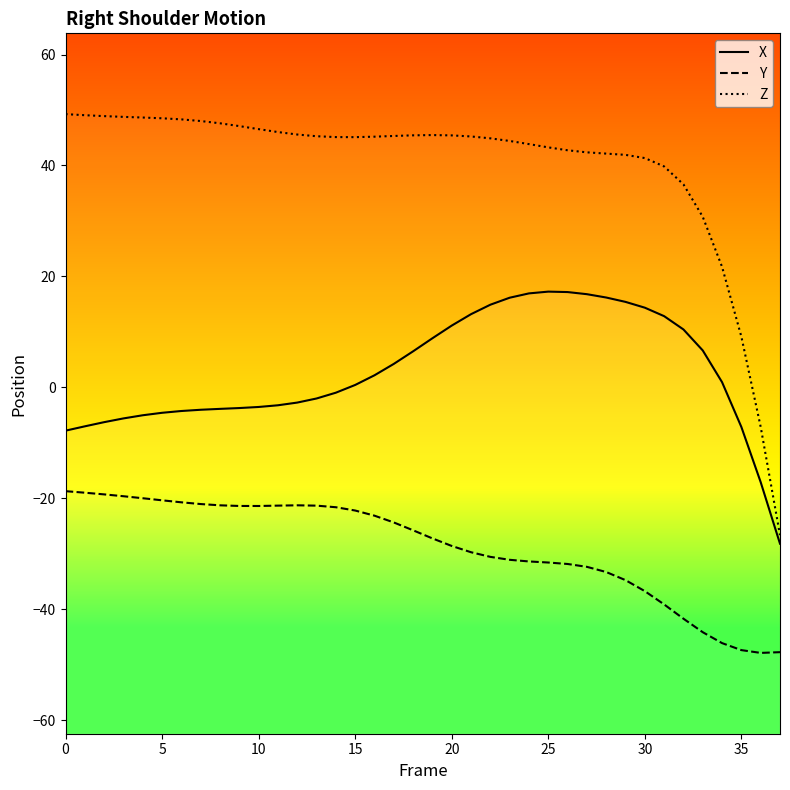

What is the difference between the second highest and minimum values in the X series?

45.4